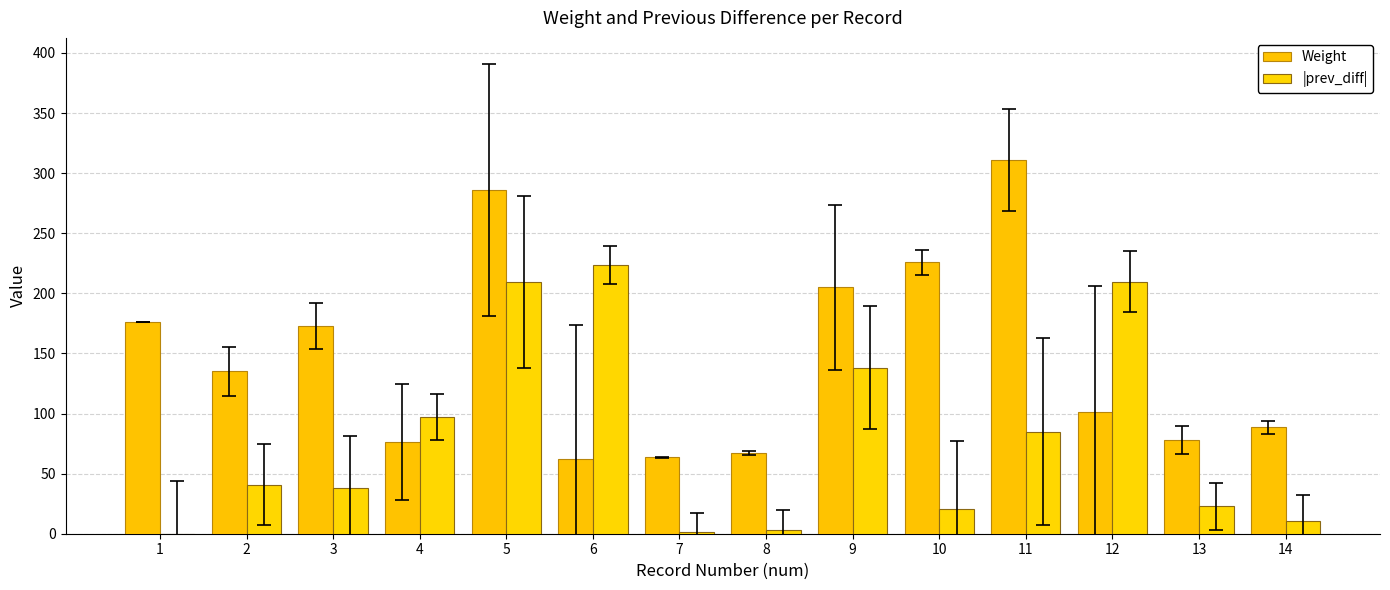

At 14, list the series in order from smallest to largest.

|prev_diff|, Weight